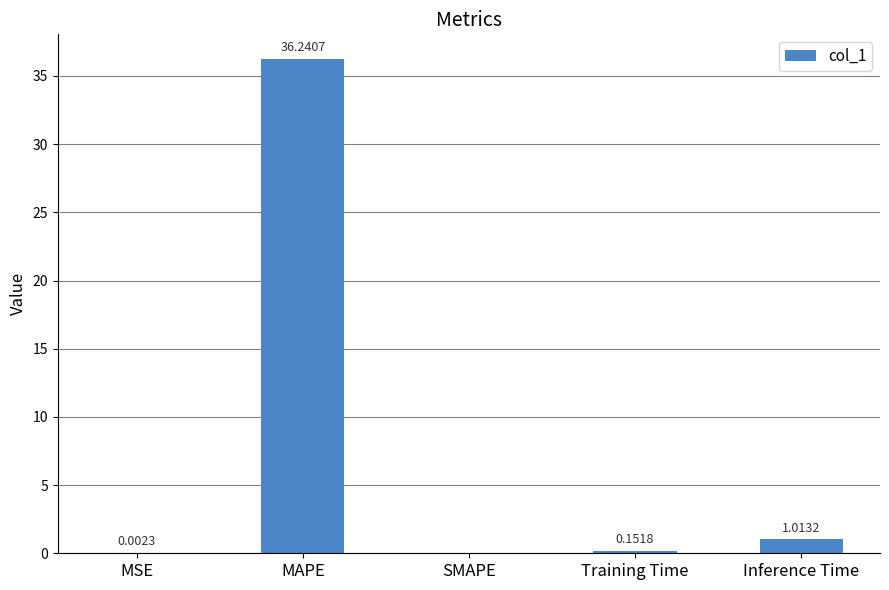

The value at SMAPE is 0.0. True or false?

True